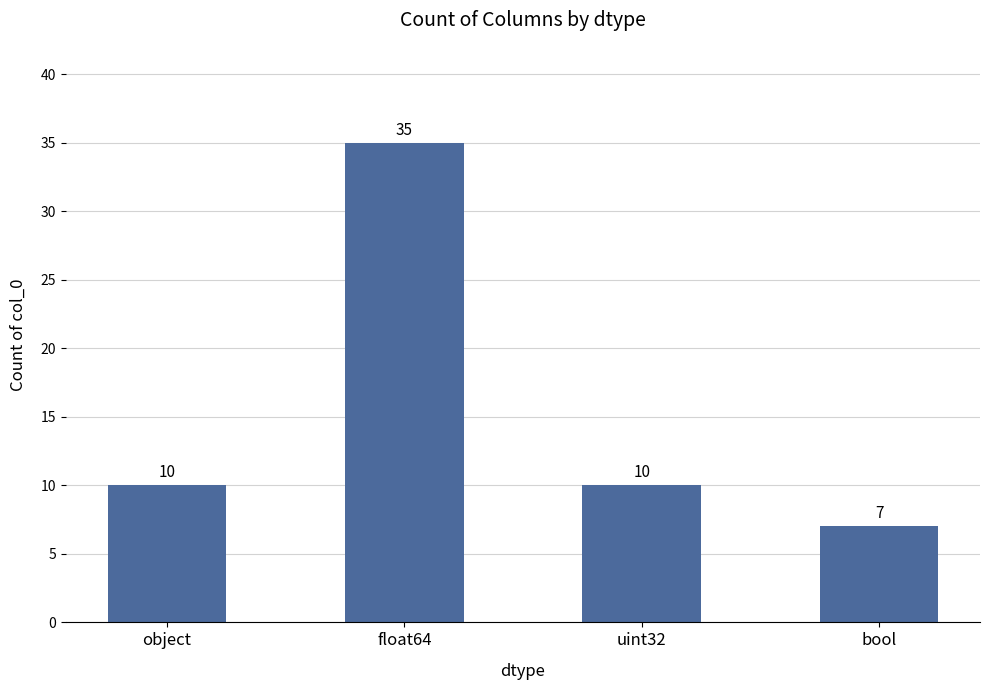

How many values are below 10?

1